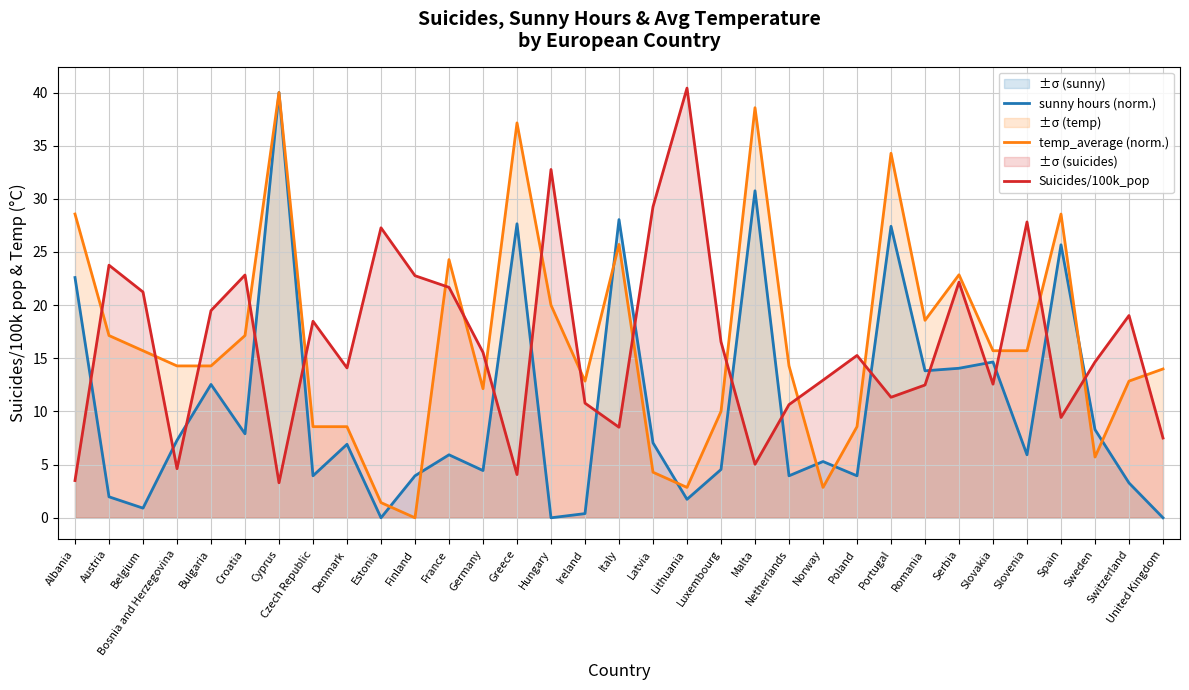

How many lines are shown in the chart?

3